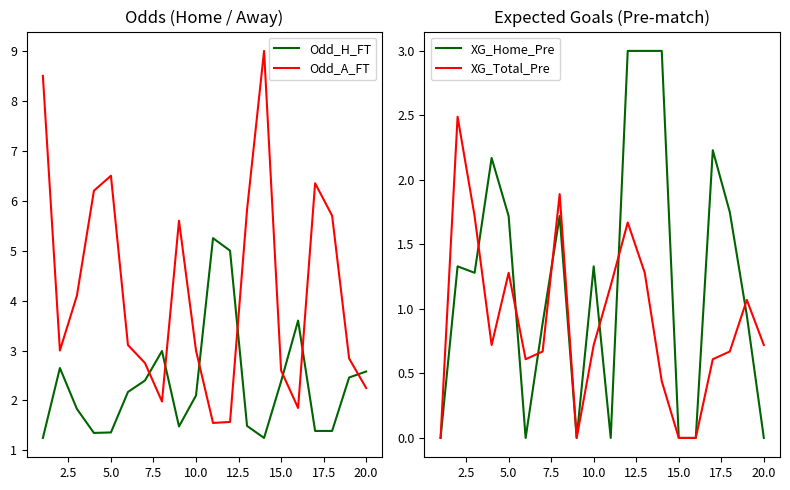

How many interior local peaks does the Odd_H_FT series have?

4